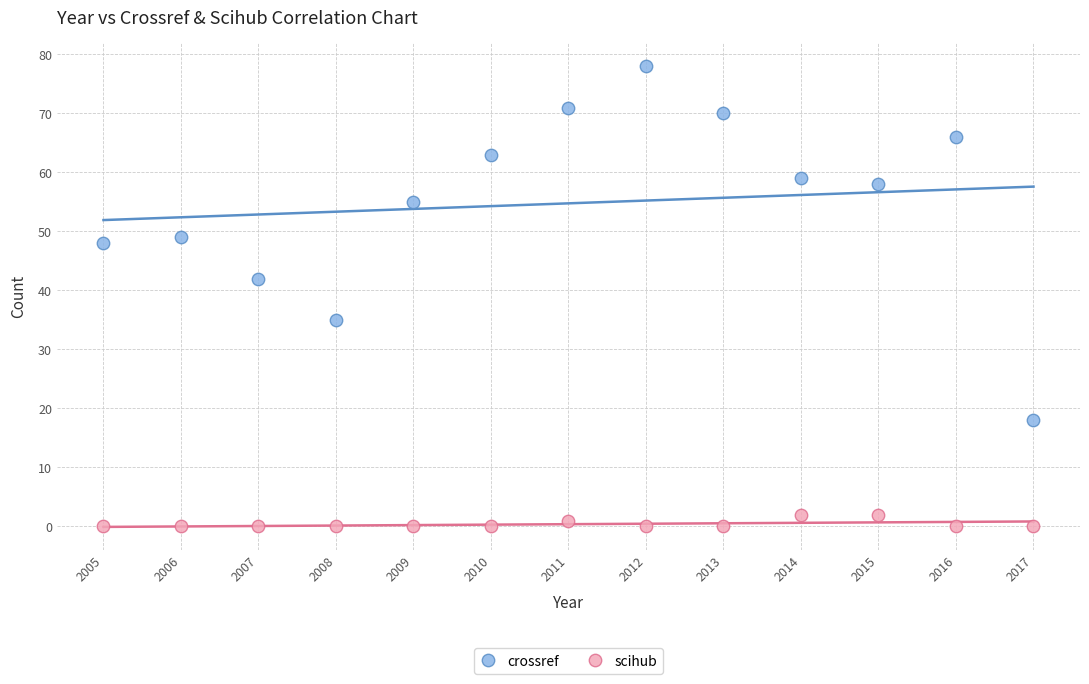

What are all the series names shown in the legend?

crossref, scihub